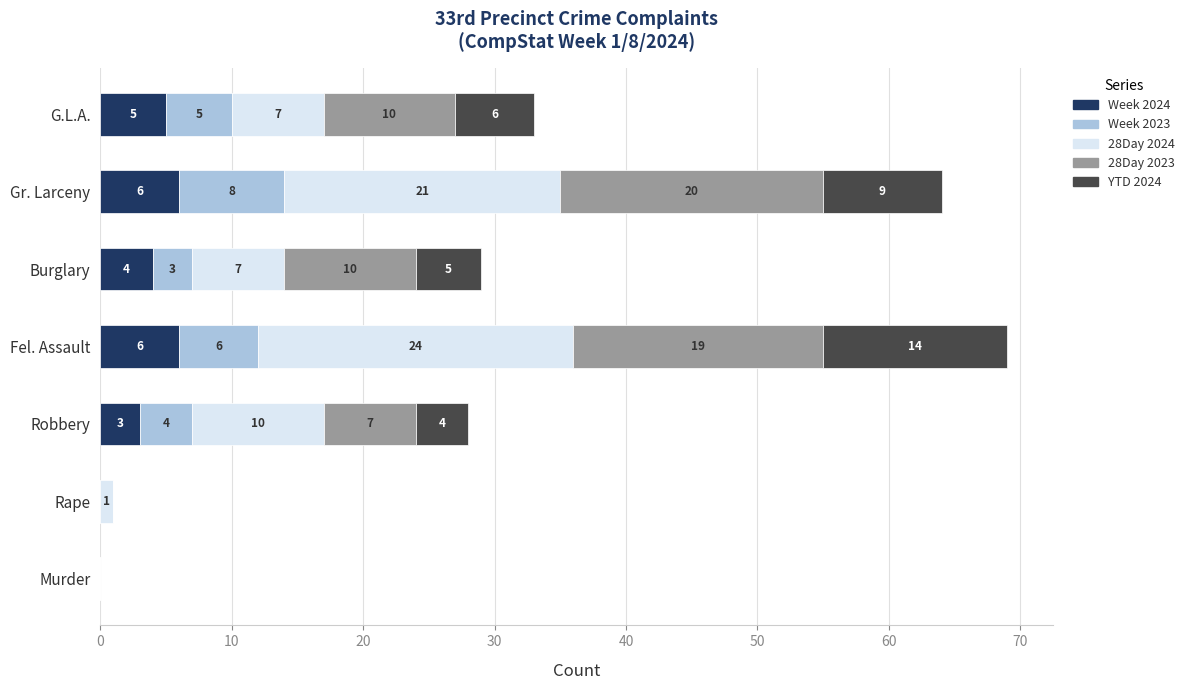

At which category is the sum across all series the highest?

Fel. Assault